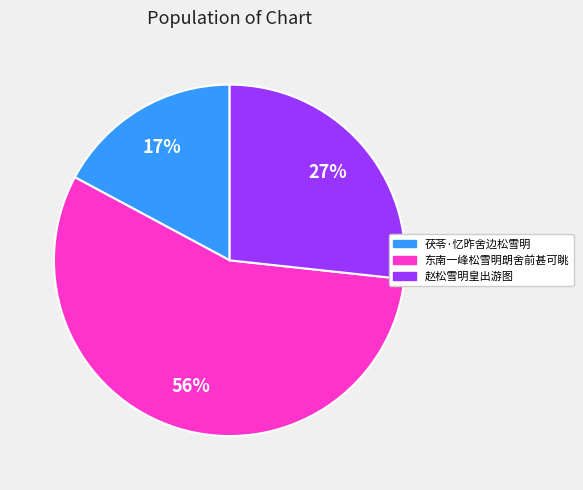

True or false: 东南一峰松雪明朗舍前甚可眺 accounts for 49% of the total.

False